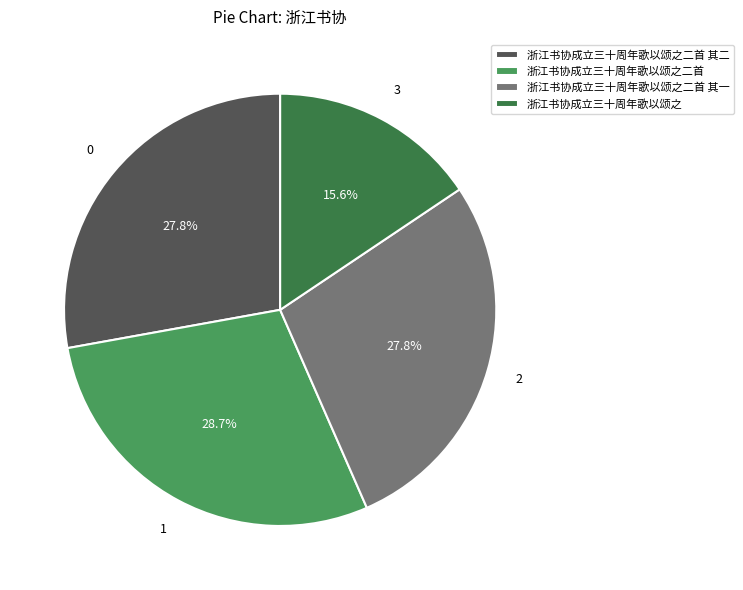

Is it true that 浙江书协成立三十周年歌以颂之二首 其一 is 37% of the pie?

False